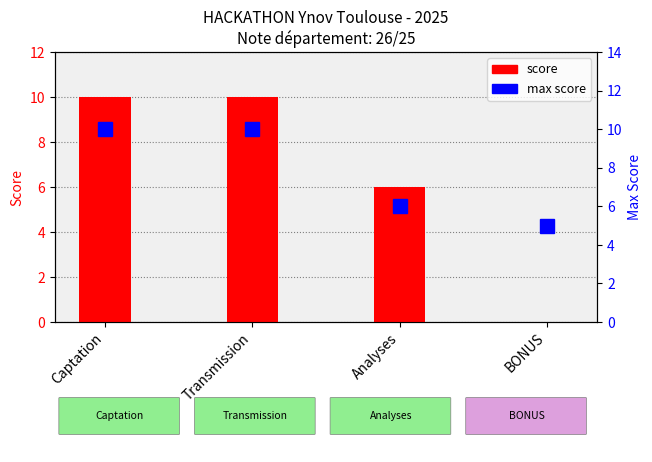

What is the greatest value displayed?

10